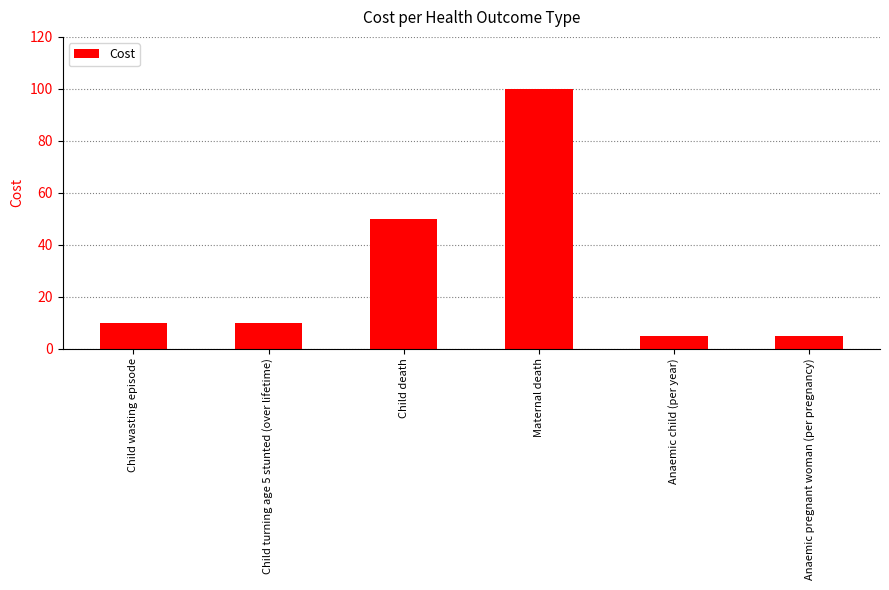

What is the sum of all values?

180